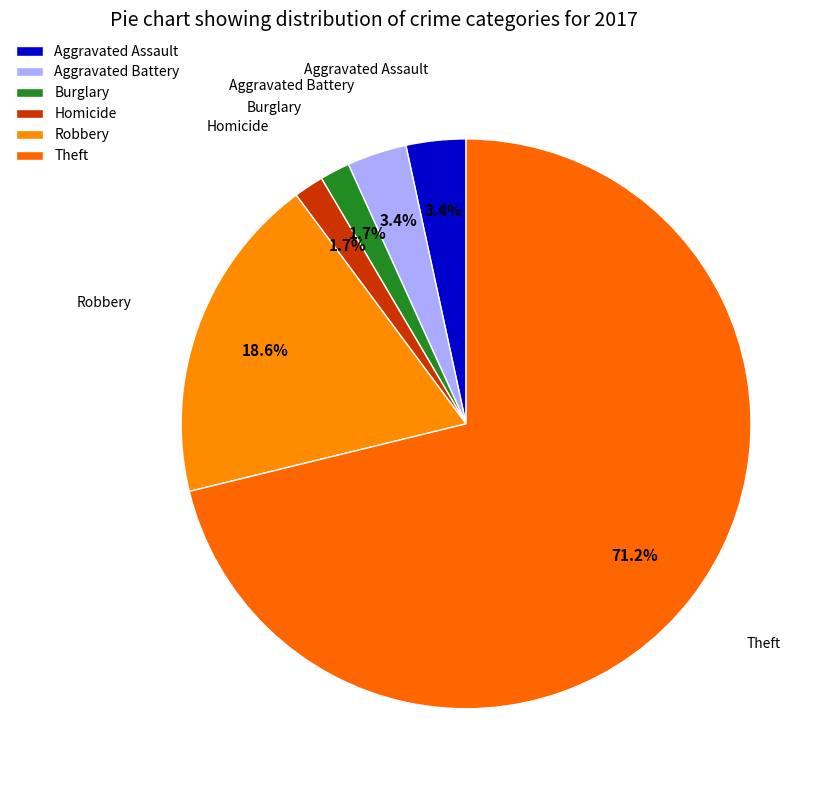

Count the number of slices in the pie.

6